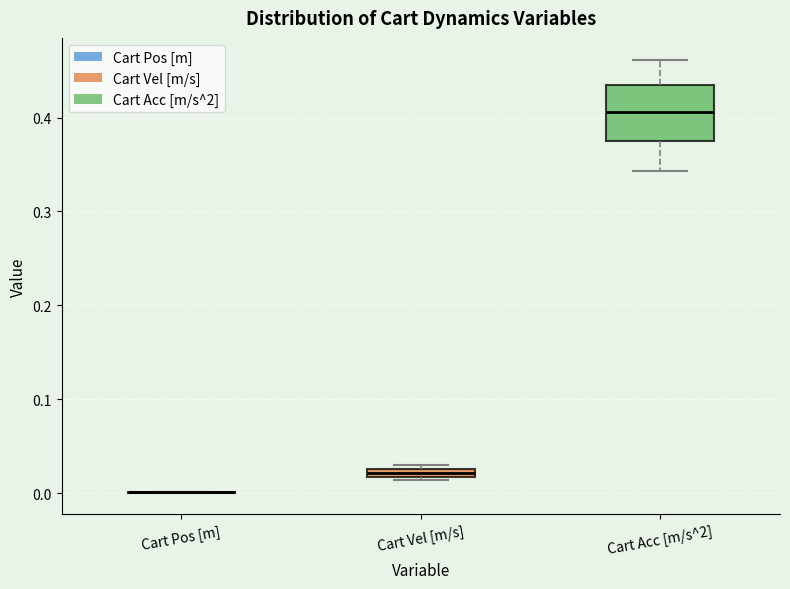

Where is the lower edge of the box for Cart Vel [m/s] on the y-axis? The values are not printed on the chart, so give them approximately, as read against the axis.

0.02